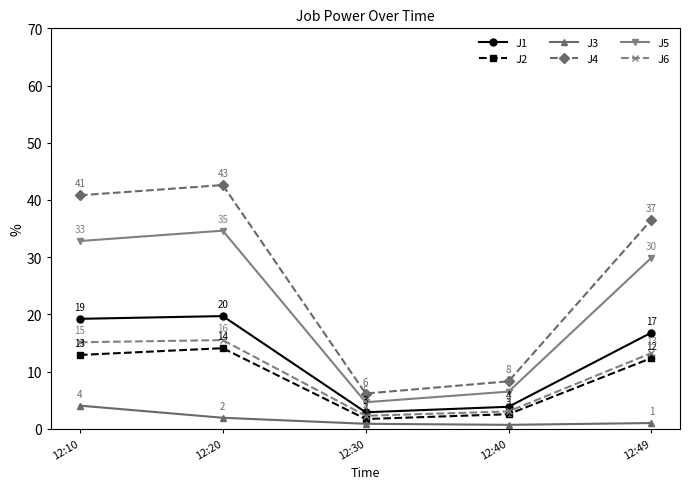

Which series has the largest total across all categories?

J4